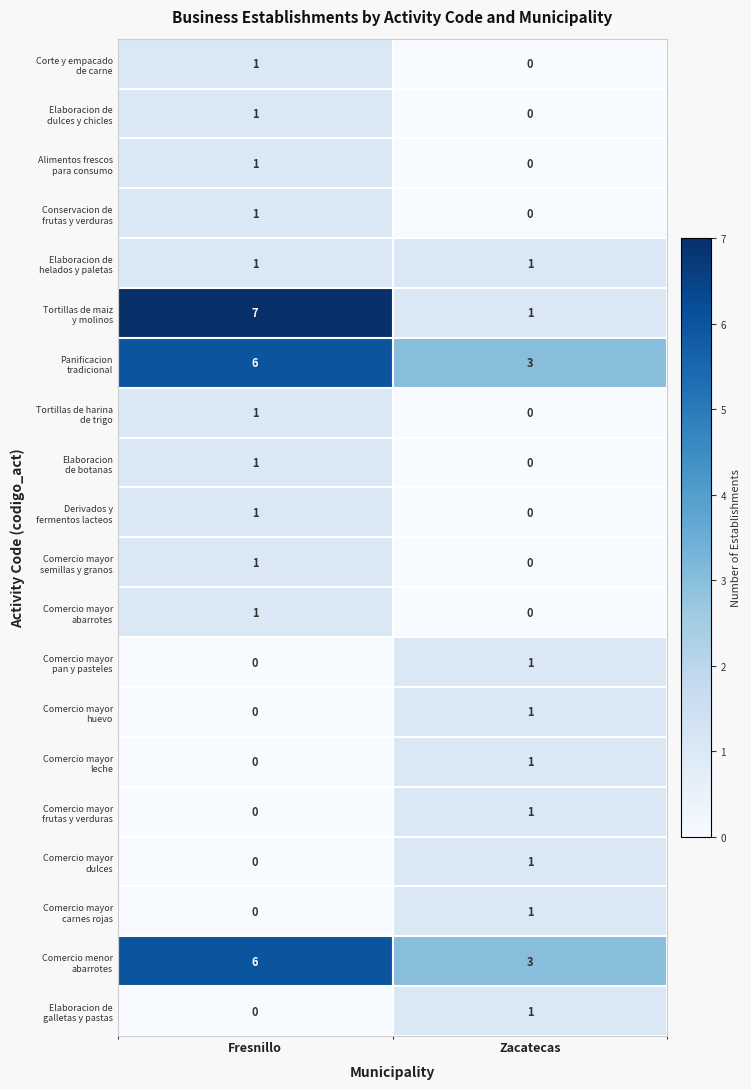

What is the greatest value displayed?

7